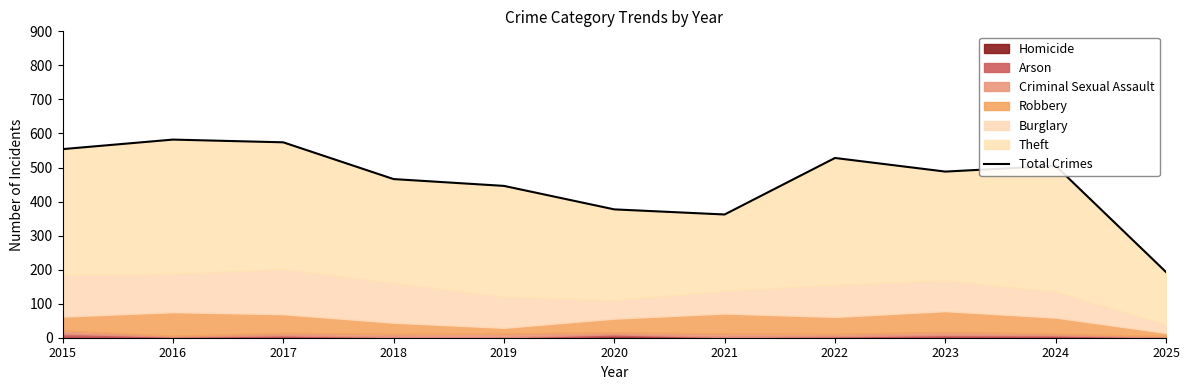

Count the number of categories in the chart.

11